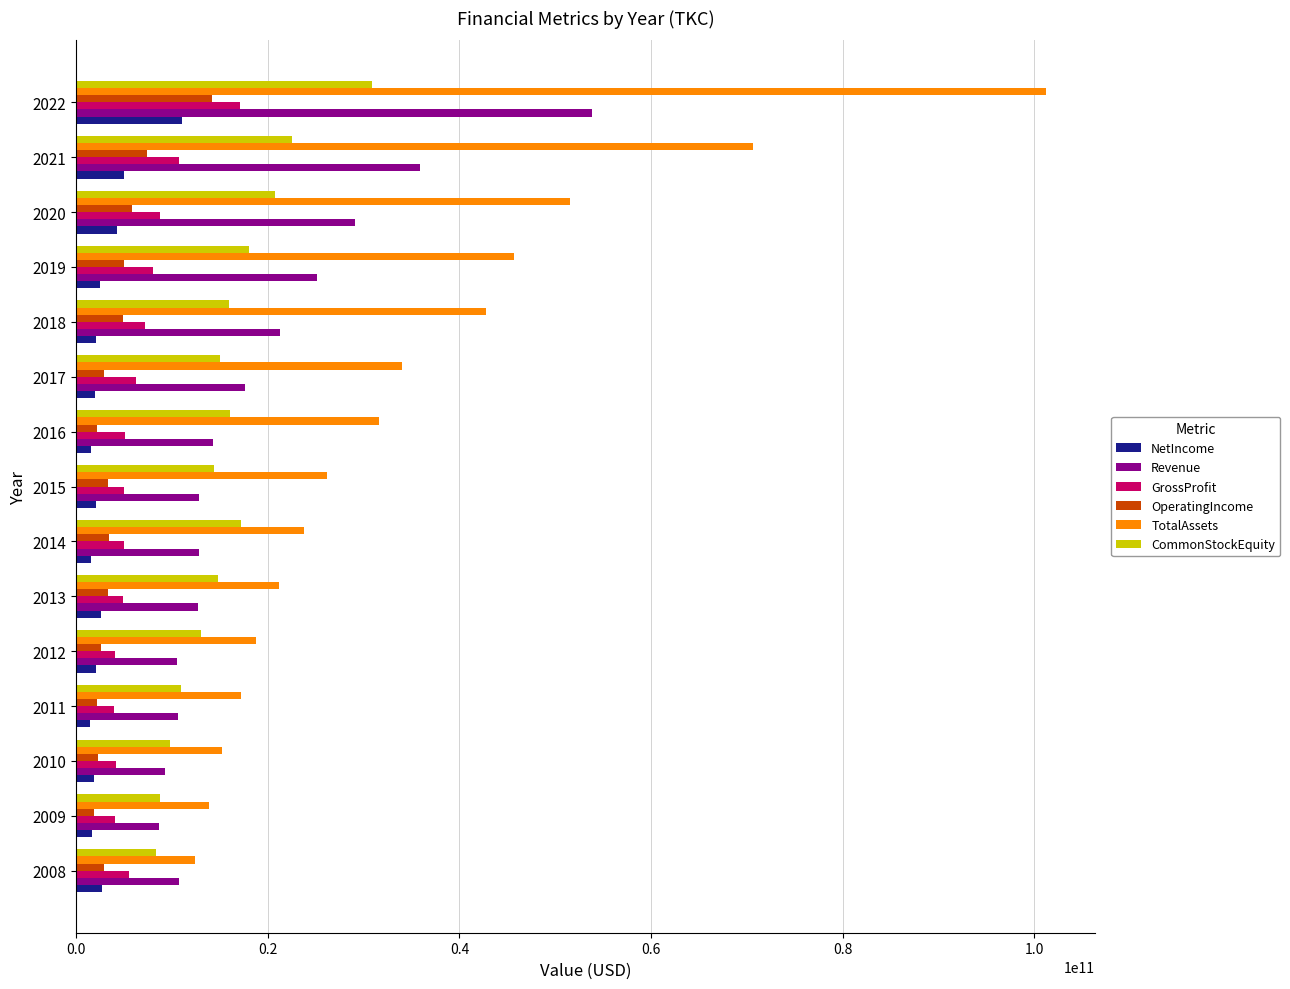

Which series has the widest spread of values?

TotalAssets